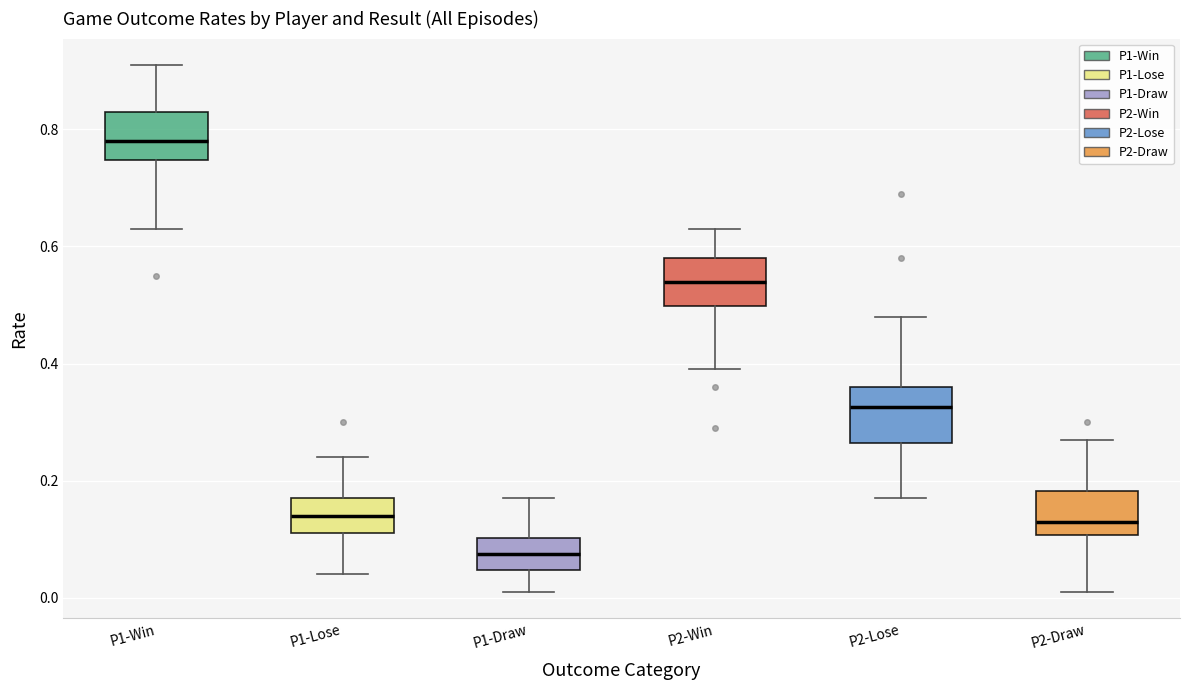

Reading left to right, transcribe this box plot: for each box, give where its median line is, the range the box spans, and where its two whiskers end, as read against the y-axis. The values are not printed on the chart, so give them approximately, as read against the axis.

P1-Win: median 0.78, box 0.74 to 0.84, whiskers 0.64 to 0.92
P1-Lose: median 0.14, box 0.12 to 0.18, whiskers 0.04 to 0.24
P1-Draw: median 0.08, box 0.04 to 0.10, whiskers 0.02 to 0.18
P2-Win: median 0.54, box 0.50 to 0.58, whiskers 0.40 to 0.64
P2-Lose: median 0.32, box 0.26 to 0.36, whiskers 0.18 to 0.48
P2-Draw: median 0.14, box 0.10 to 0.18, whiskers 0.02 to 0.28